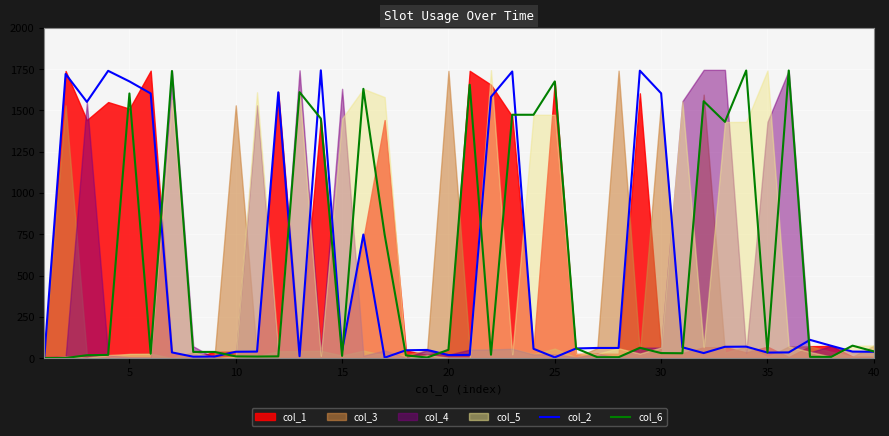

True or false: col_6 has a value of 41 at 40.

True